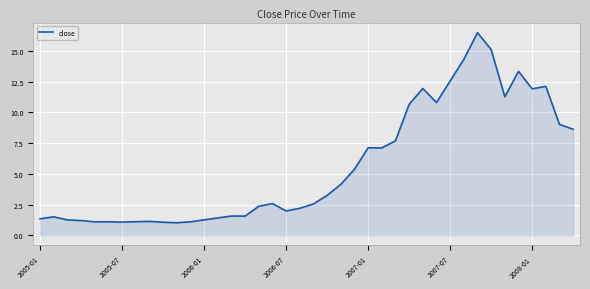

How many series are shown in this chart?

1